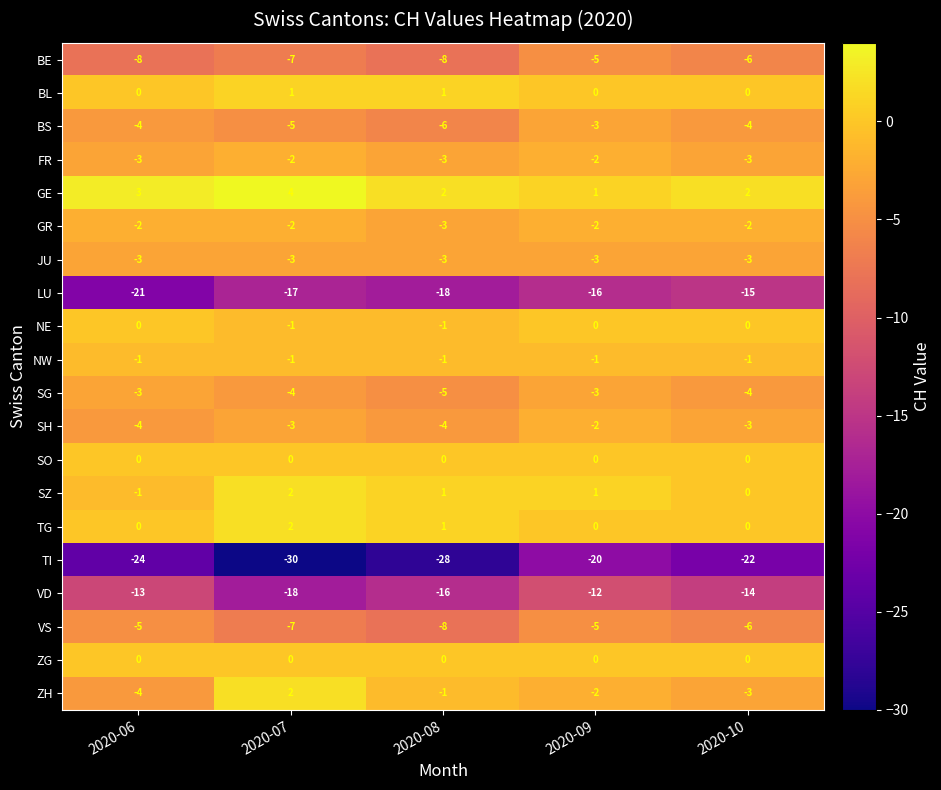

Between 2020-08 and 2020-10, which series saw the biggest shift?

TI